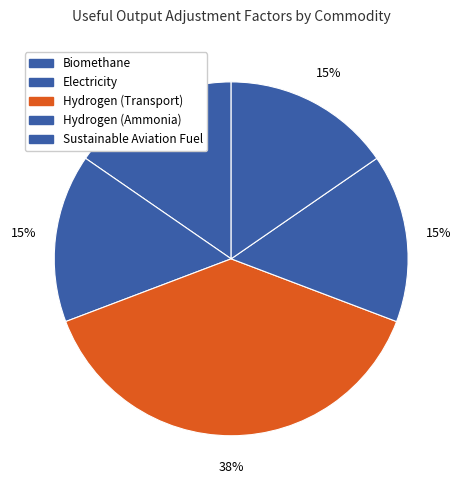

What percentage do Biomethane and Electricity together represent?

30.8%